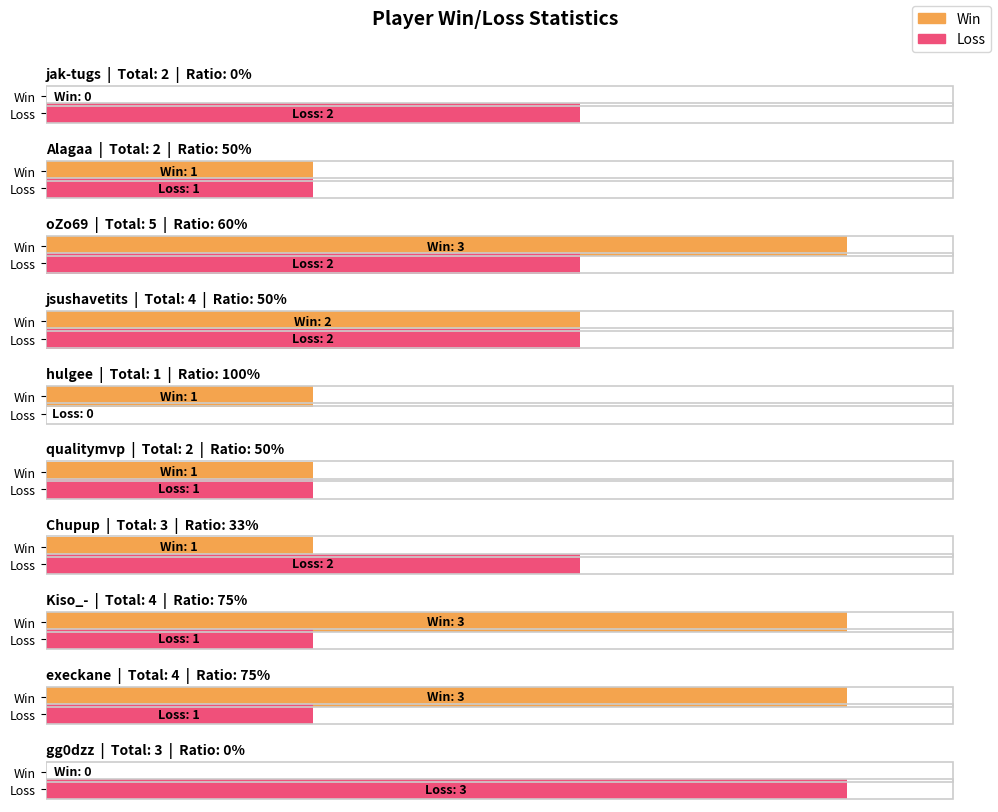

Is it true that Total equals 1 at qualitymvp?

False